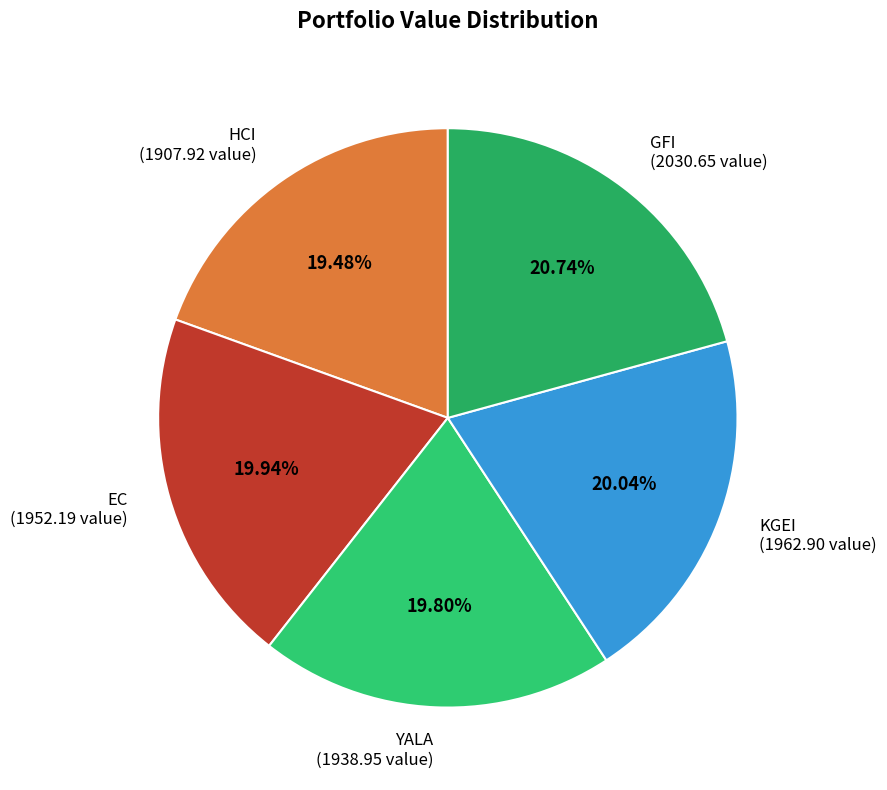

Combined, do KGEI (1962.90 value) and GFI (2030.65 value) account for over 50%?

No